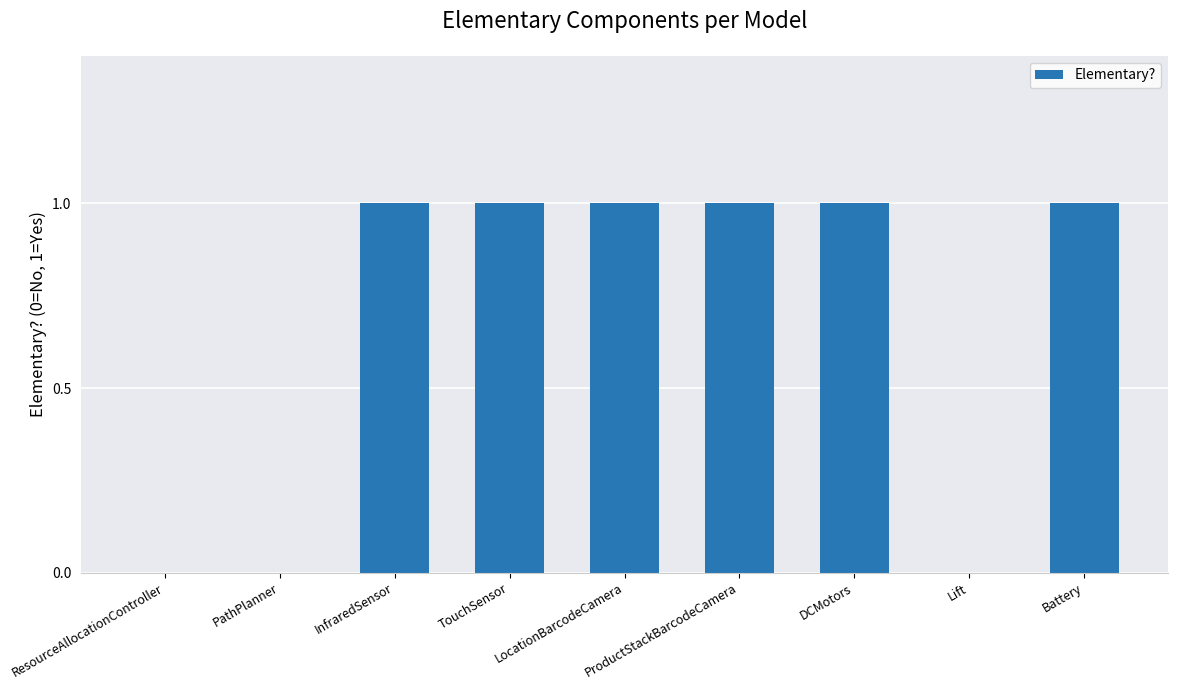

What is the greatest value displayed?

1